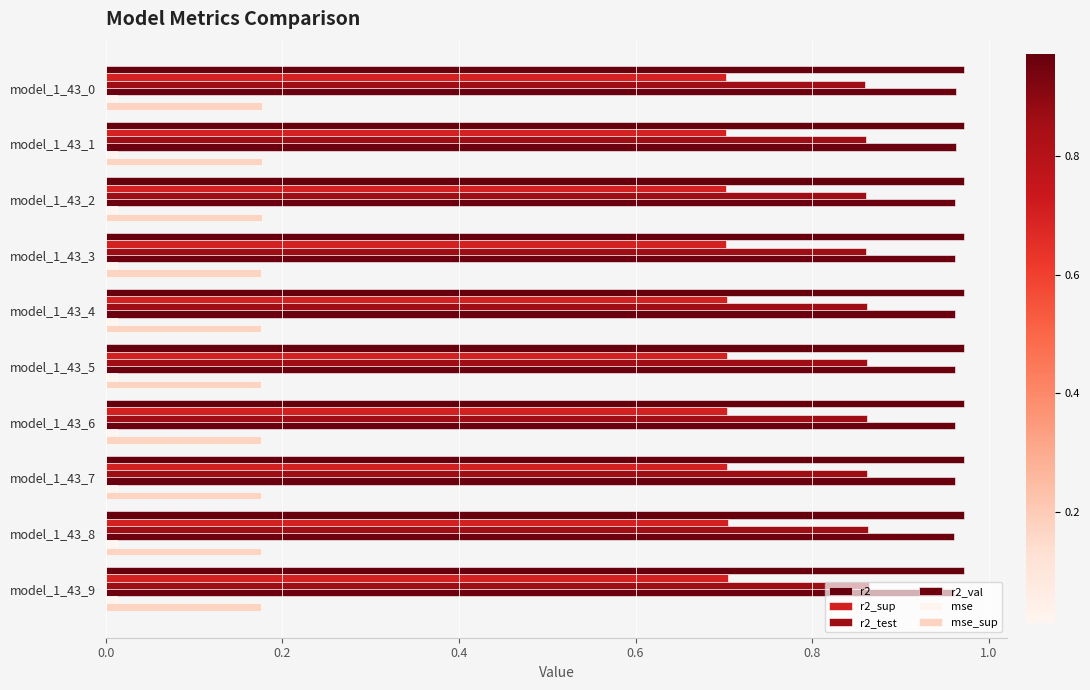

Reading left to right, what are all the values shown in this chart?

r2: 1.0	1.0	1.0	1.0	1.0	1.0	1.0	1.0	1.0	1.0
r2_sup: 0.7	0.7	0.7	0.7	0.7	0.7	0.7	0.7	0.7	0.7
r2_test: 0.9	0.9	0.9	0.9	0.9	0.9	0.9	0.9	0.9	0.9
r2_val: 1.0	1.0	1.0	1.0	1.0	1.0	1.0	1.0	1.0	1.0
mse: 0.0	0.0	0.0	0.0	0.0	0.0	0.0	0.0	0.0	0.0
mse_sup: 0.2	0.2	0.2	0.2	0.2	0.2	0.2	0.2	0.2	0.2